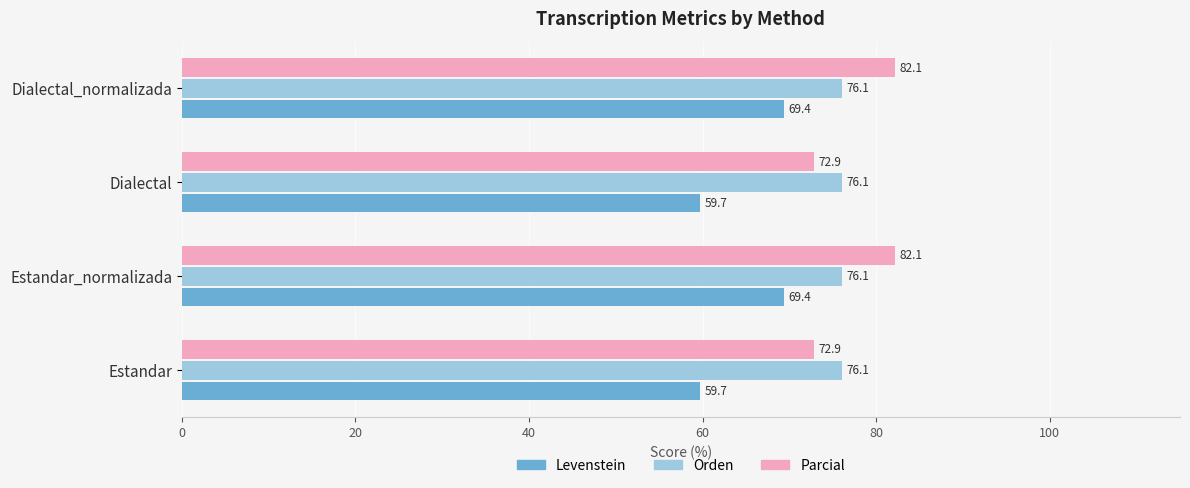

What is the greatest value displayed?

82.1